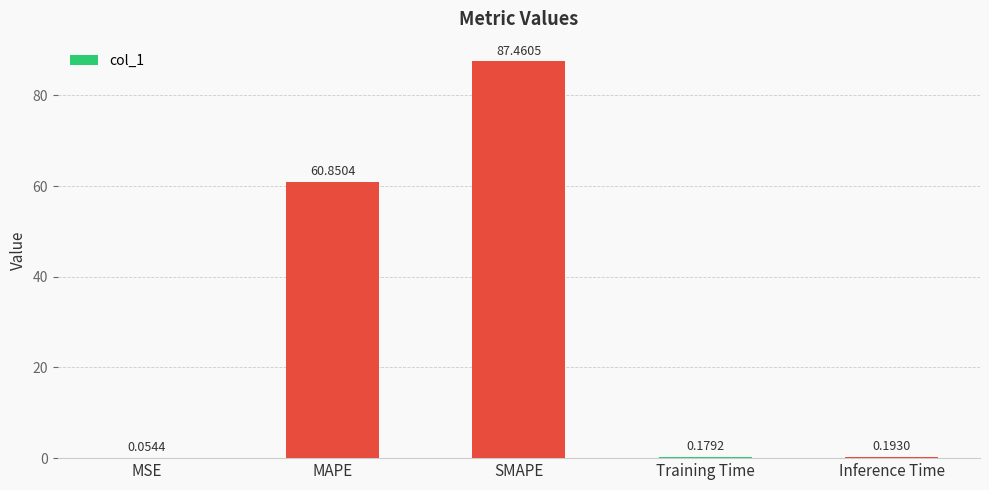

What is the sum of the values at MSE and MAPE?

60.9